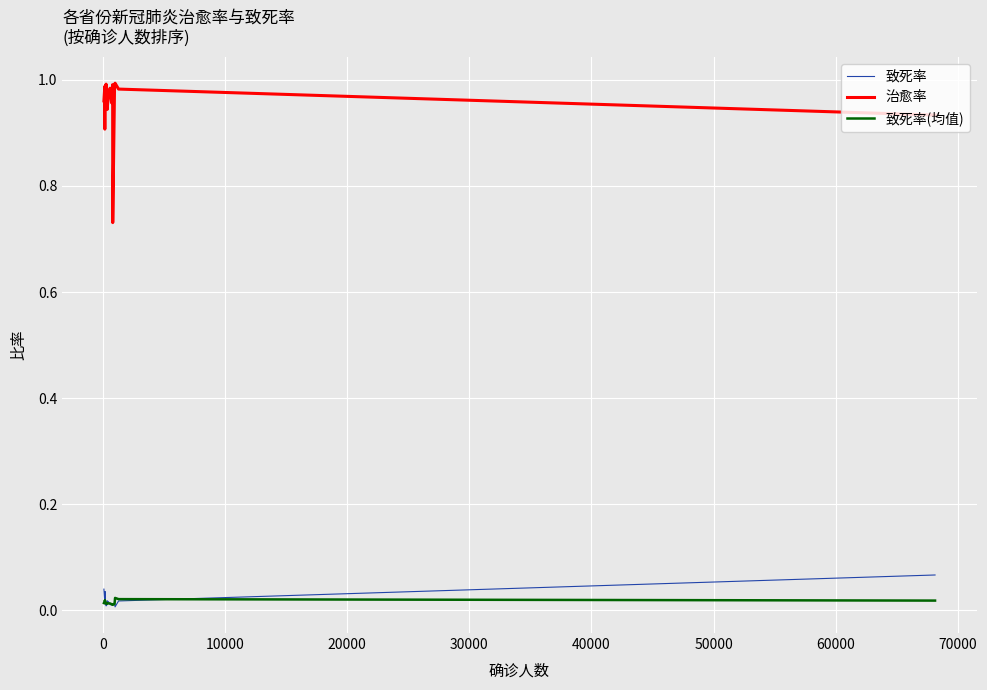

True or false: 治愈率 and 致死率 intersect in this chart.

False